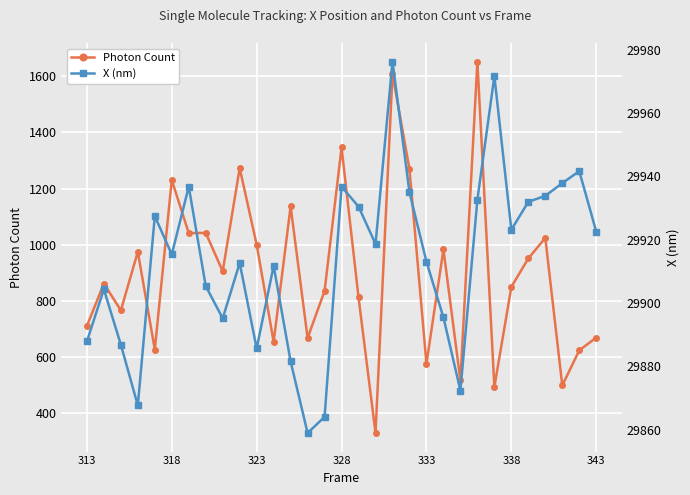

How many lines are shown in the chart?

2